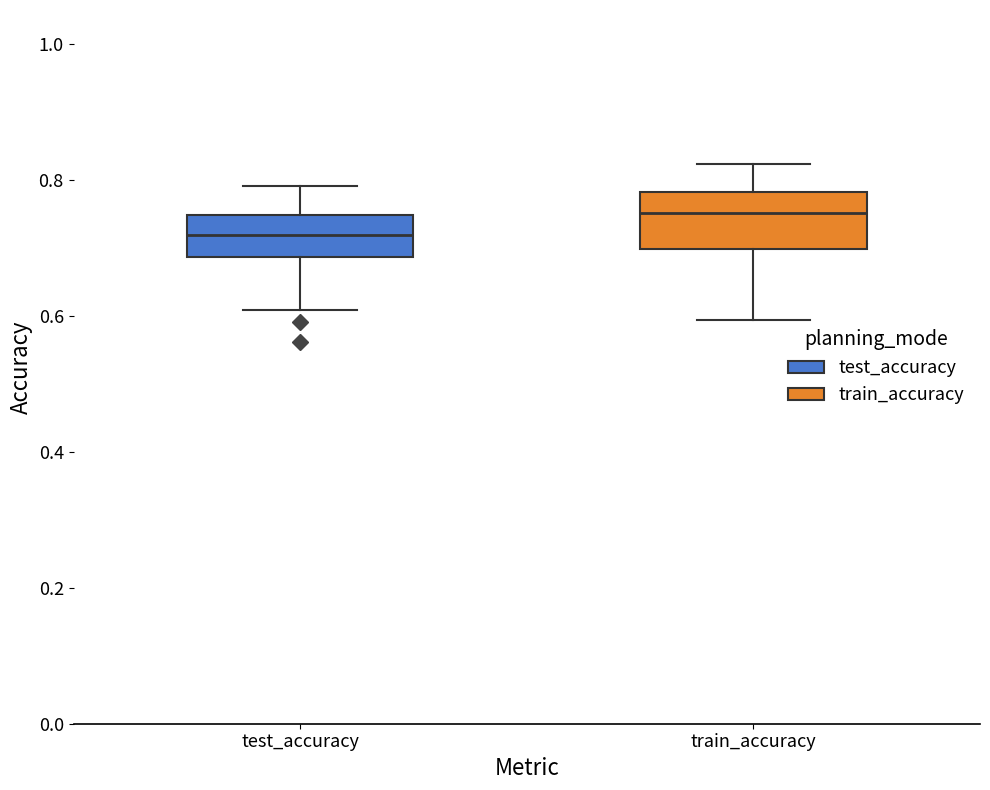

Comparing the boxes themselves (not the whiskers), which one is the tallest?

train_accuracy